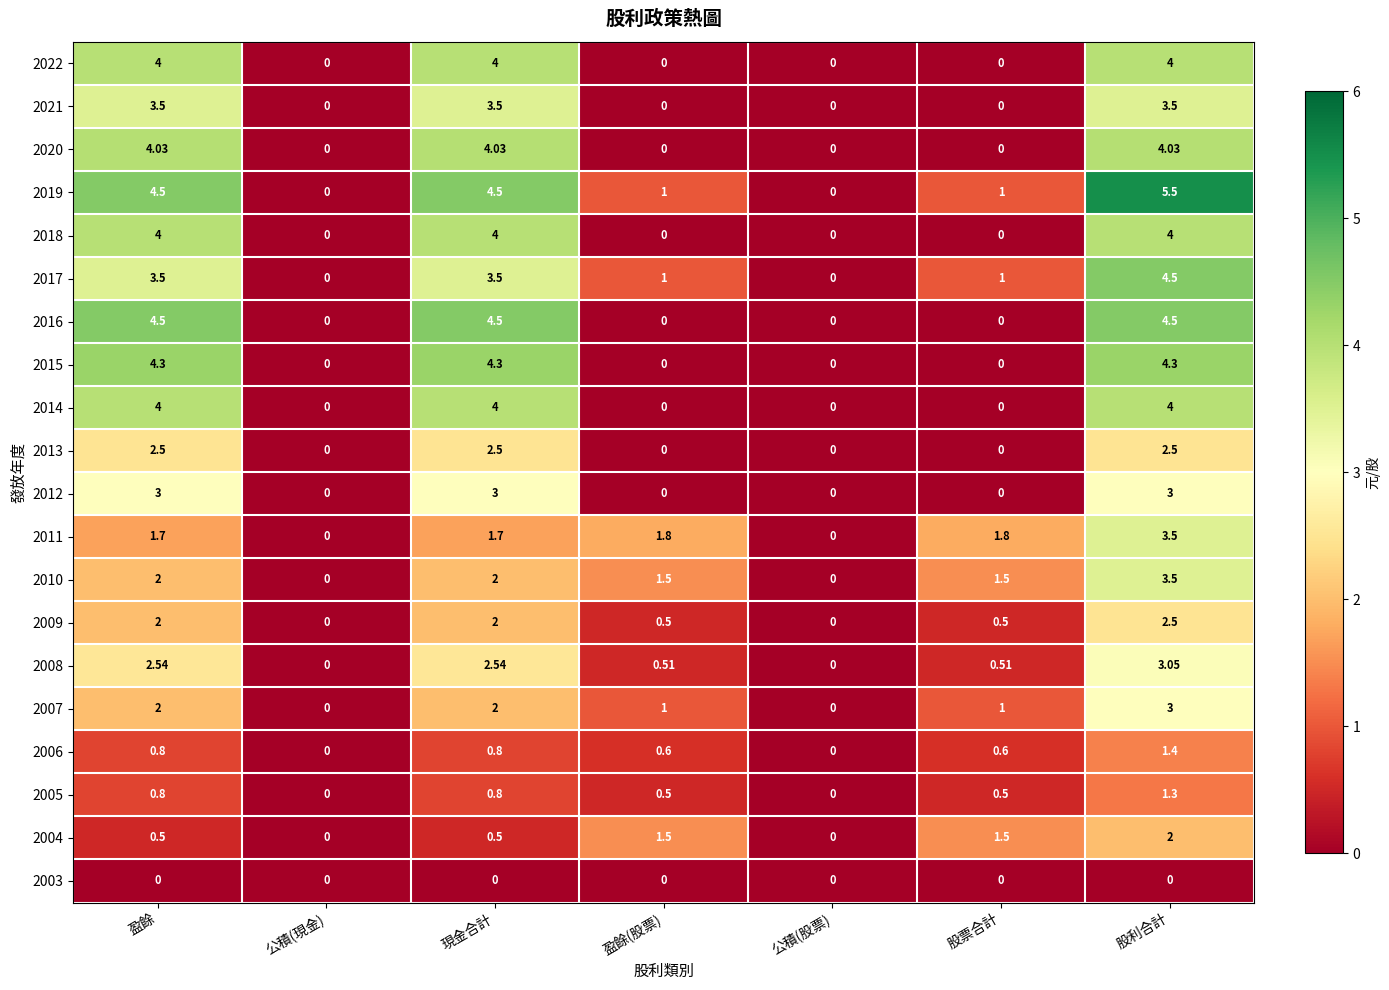

How many categories are shown in the chart?

7